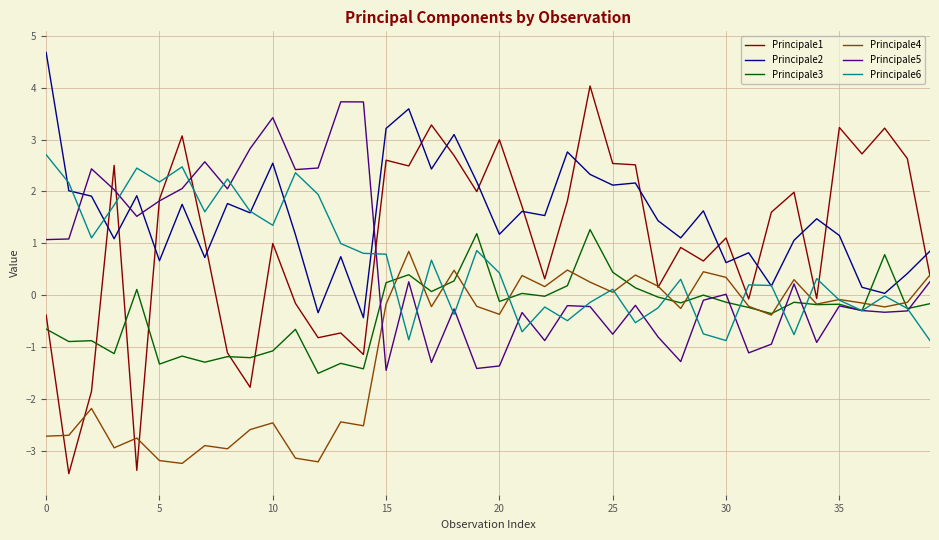

Which series has the largest range (max minus min)?

Principale1